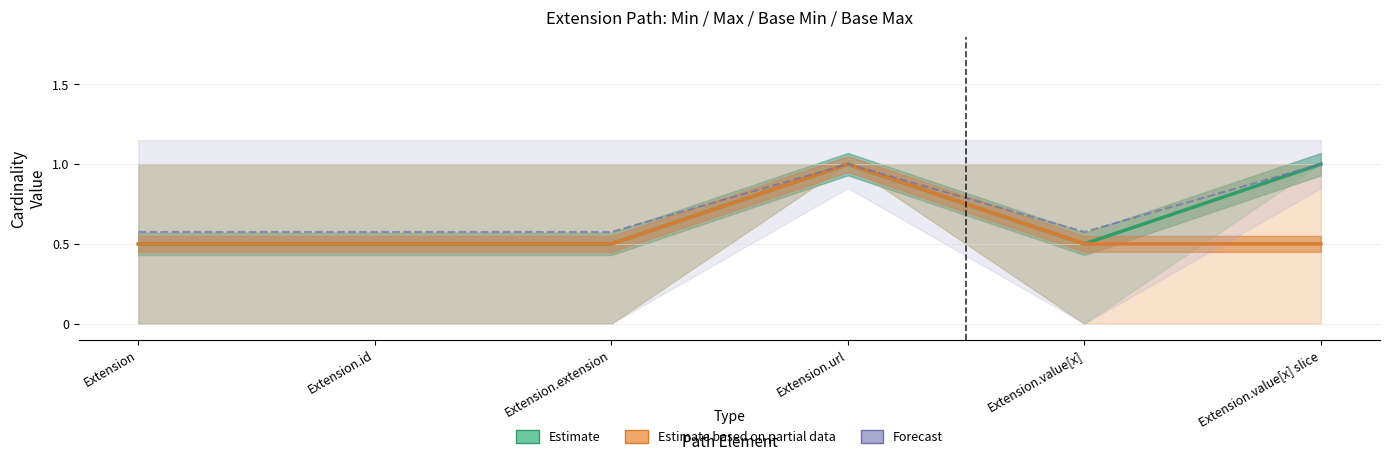

What is the minimum value shown in the chart?

0.5